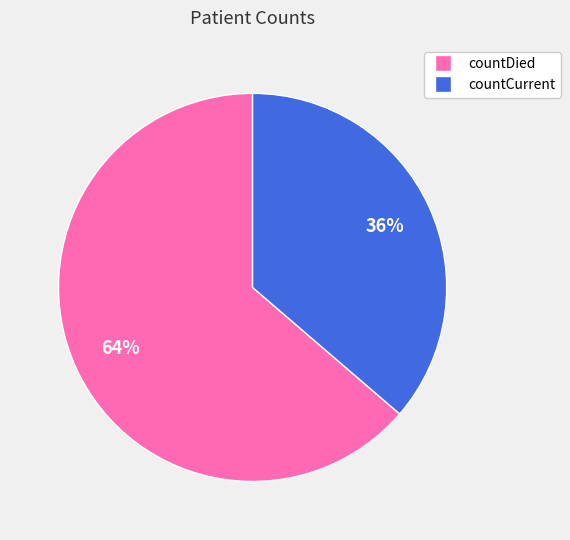

Which has a higher value, countDied or countCurrent?

countDied